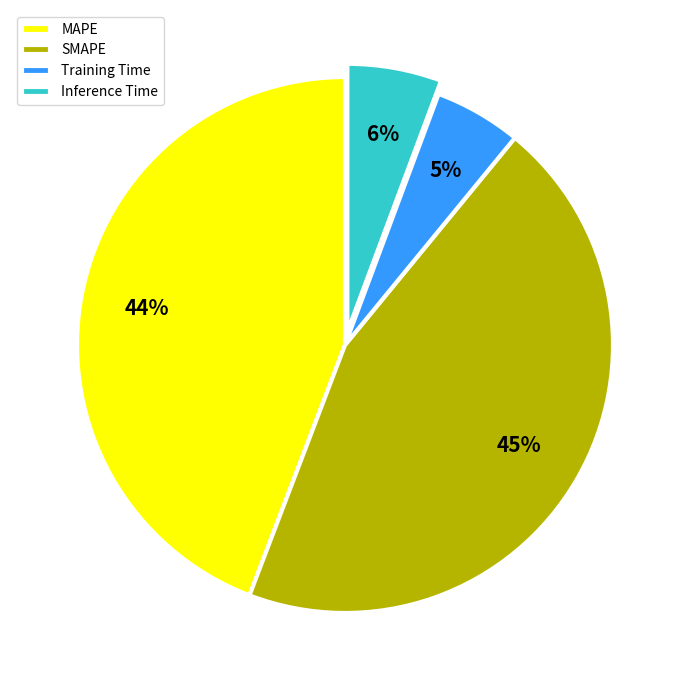

Is it true that Training Time is 19% of the pie?

False